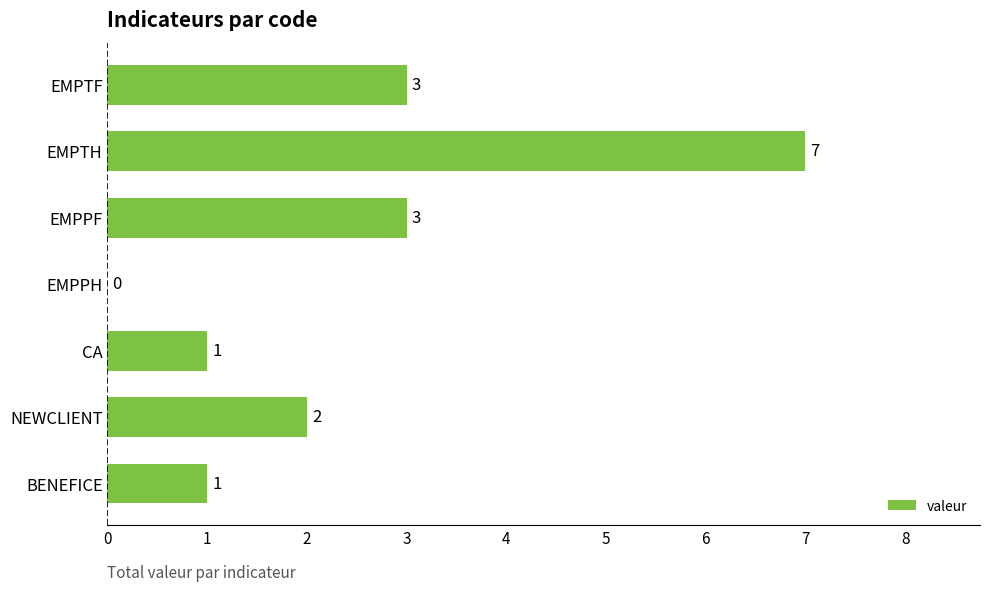

What is the change in value from EMPPH to NEWCLIENT?

+2